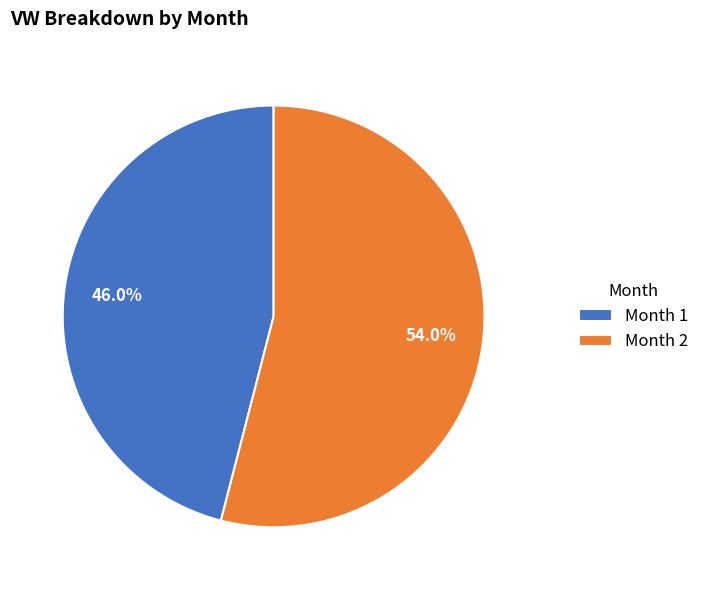

How many segments does this pie chart have?

2